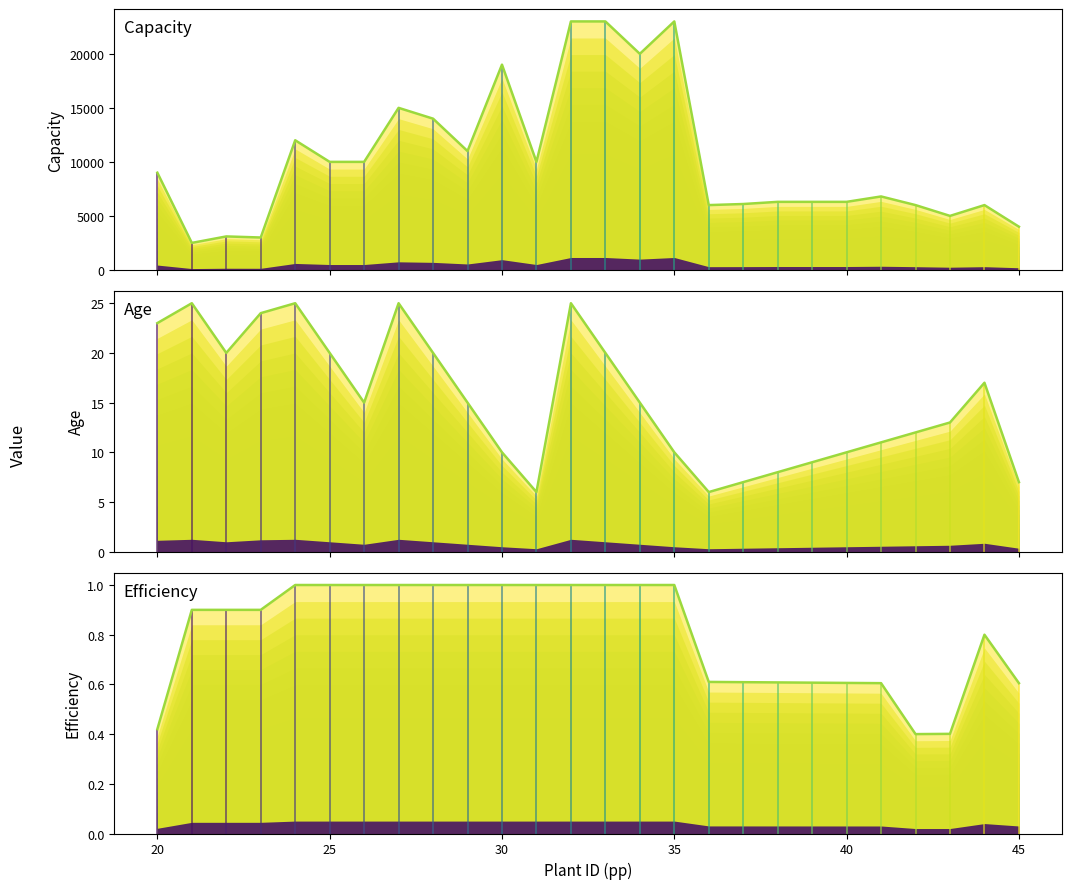

What is the value of the Capacity (top) point at the 12th from the left?

10000.0